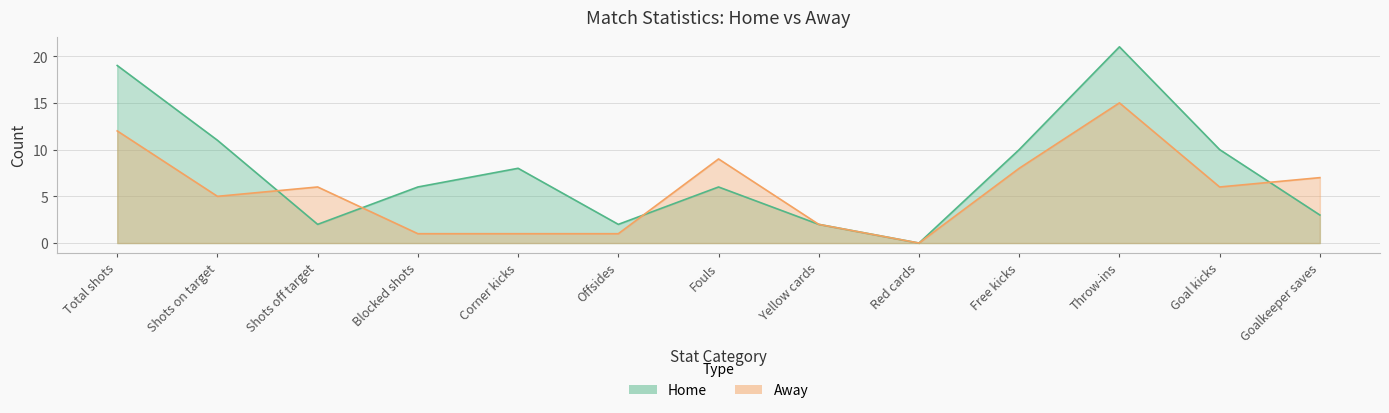

How many values in the home series exceed 6?

6